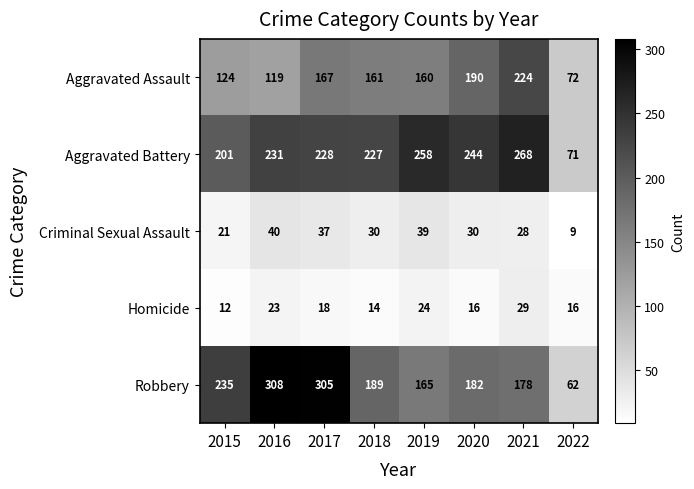

At how many categories does at least one series exceed 30?

8